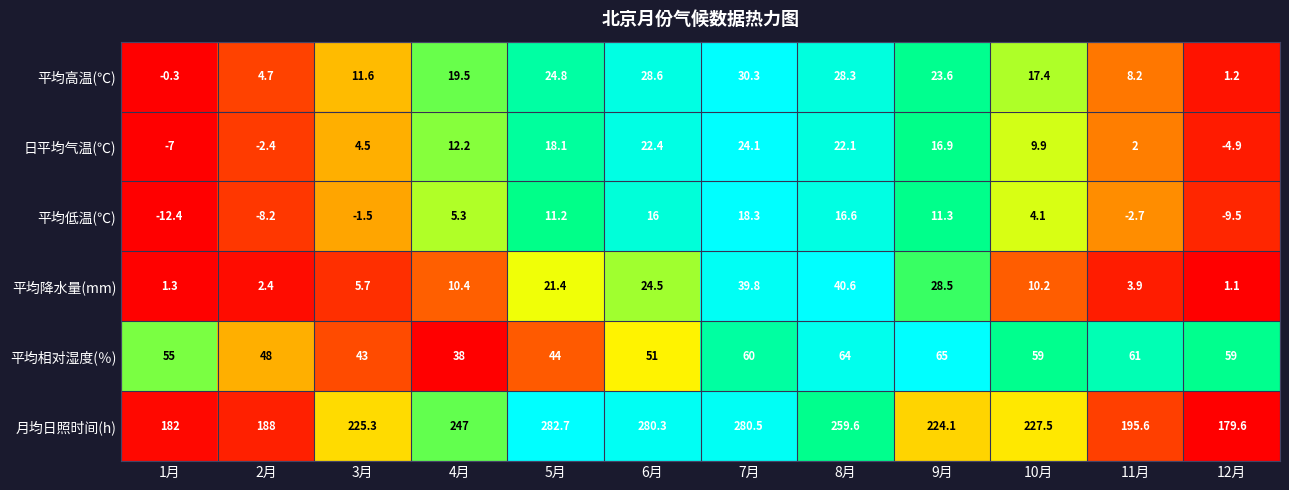

What is the lowest value of the 平均相对湿度(％) series?

38.0